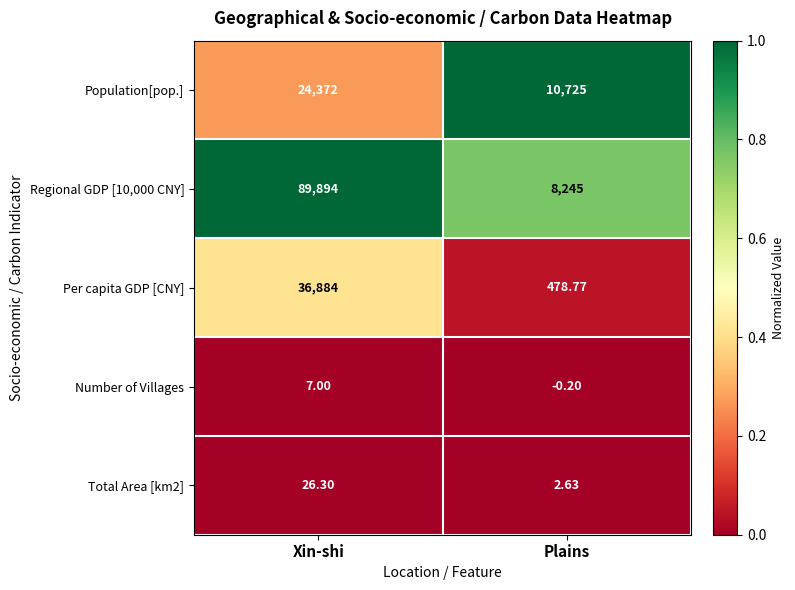

At which label is Per capita GDP [CNY] closest to 18681?

Plains